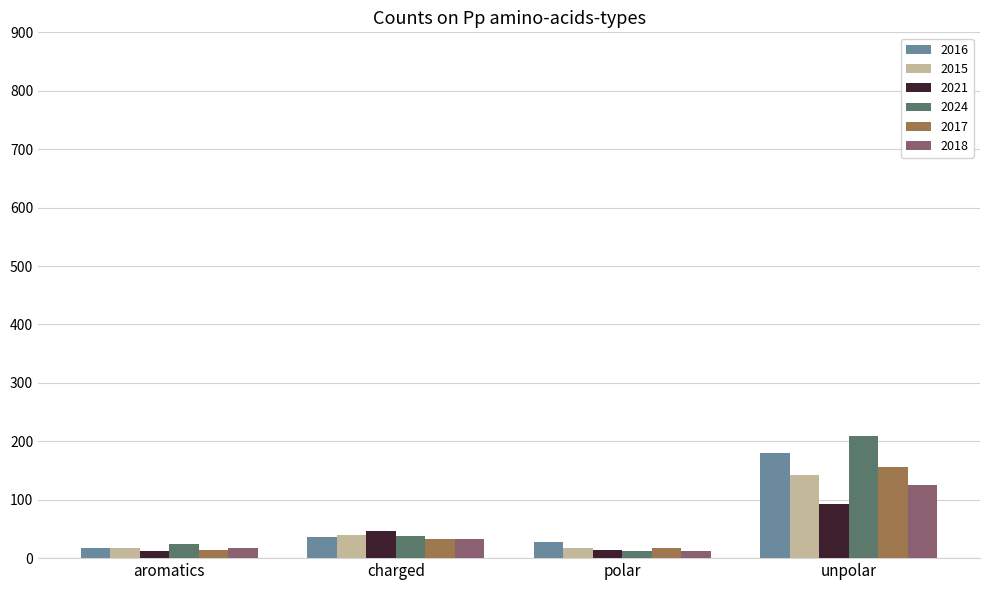

What is the sum of all 2017 values?

221